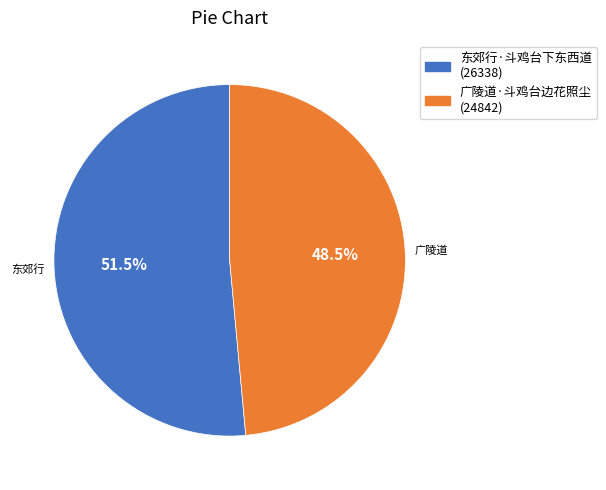

Is 东郊行·斗鸡台下东西道 (26338) the majority of the pie?

Yes